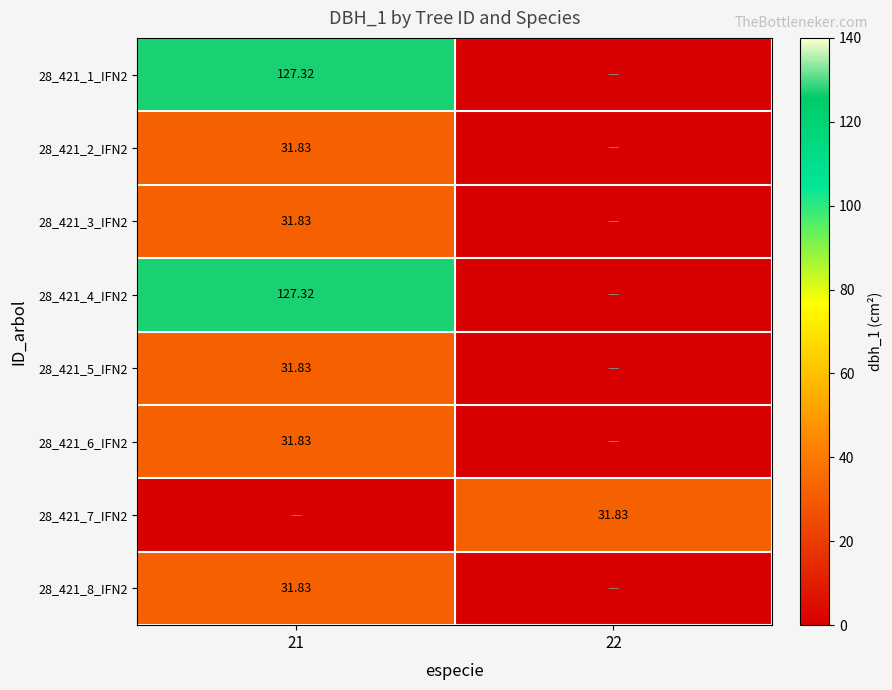

Which label corresponds to the smallest value in the chart?

22